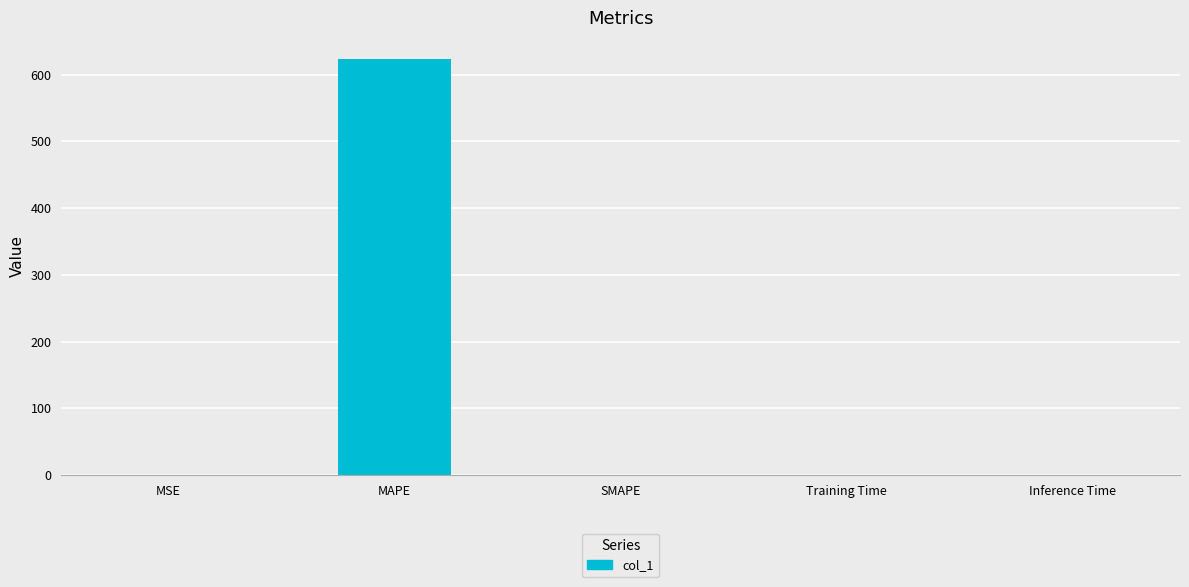

What is the change in value from MAPE to Training Time?

-623.7